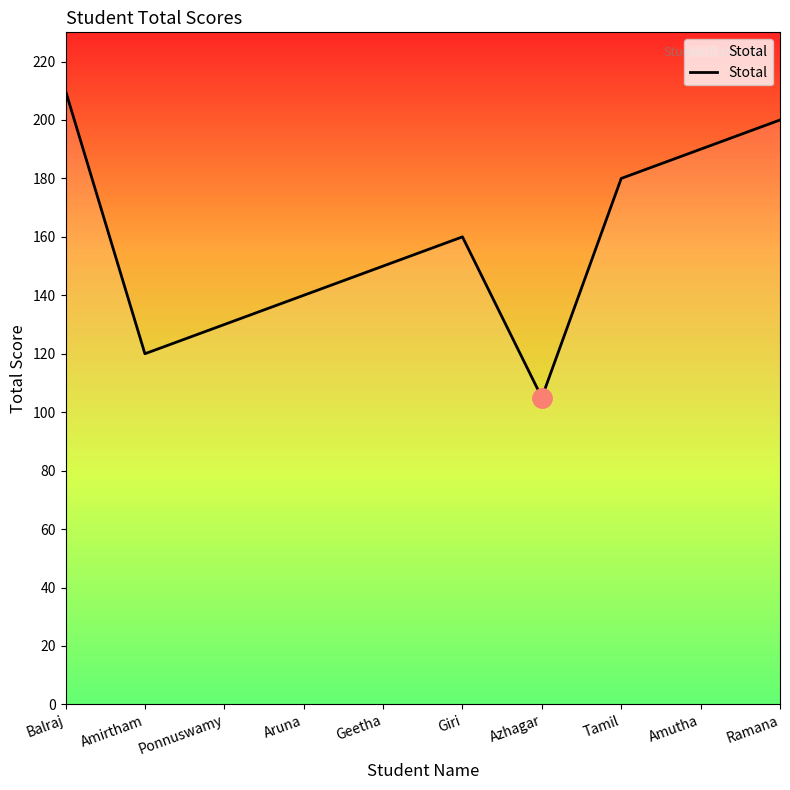

Rank the categories by value from lowest to highest.

Azhagar, Amirtham, Ponnuswamy, Aruna, Geetha, Giri, Tamil, Amutha, Ramana, Balraj